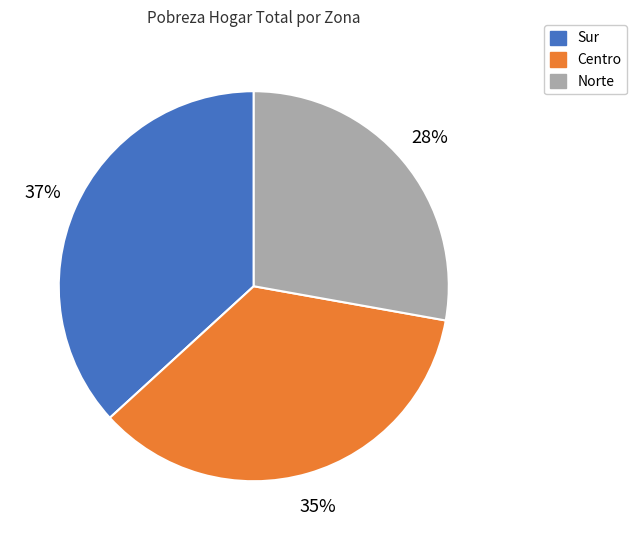

Does any single category account for the majority?

No